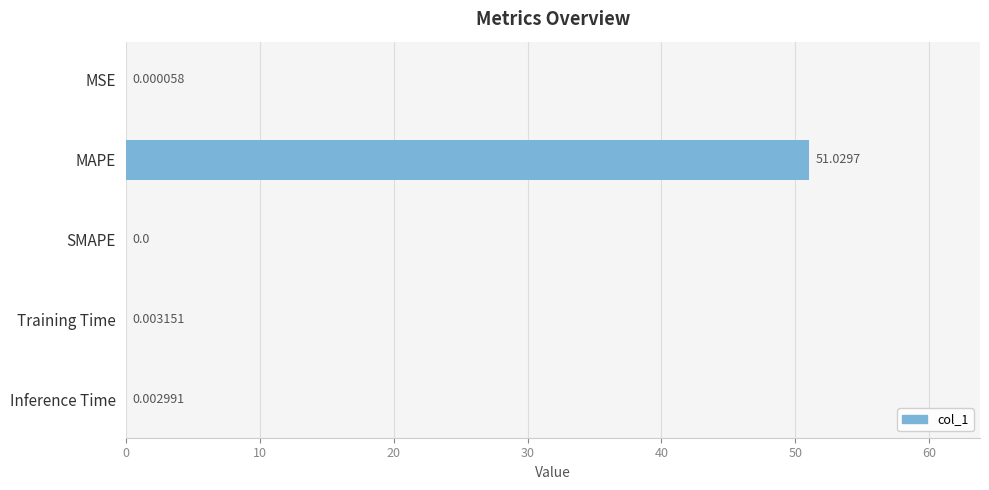

Where is the data nearest to the value 25?

Training Time